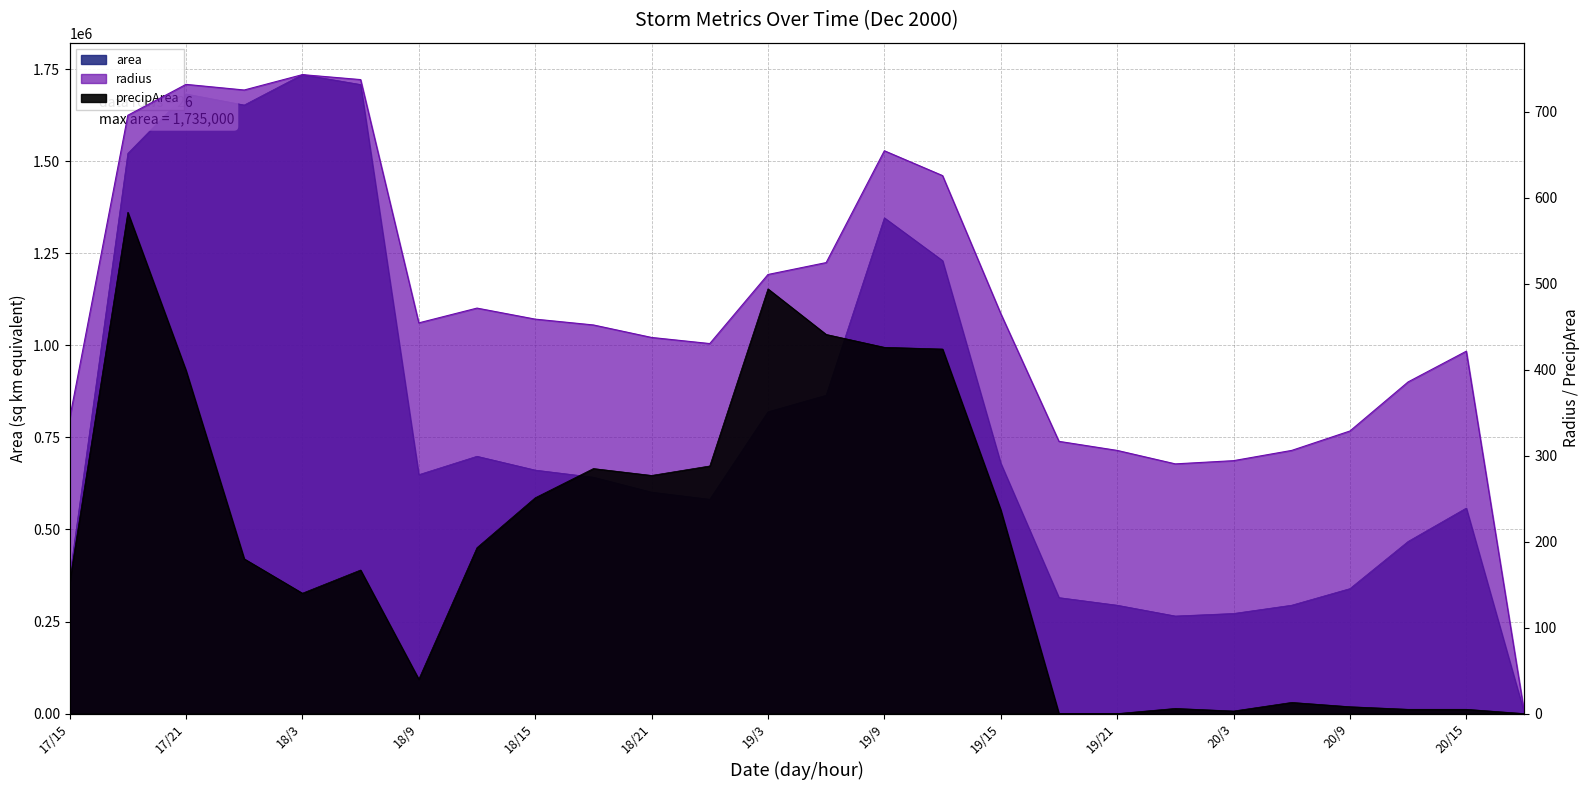

At how many categories does at least one series exceed 179059?

25